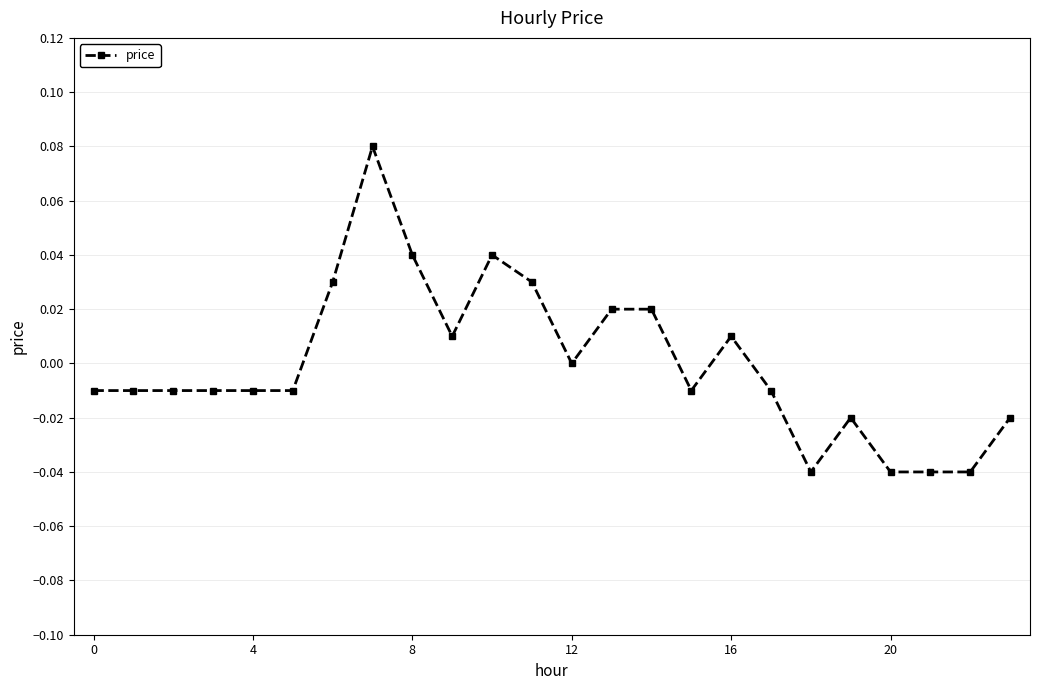

How many interior local peaks (higher than both neighbors) does the data have?

4